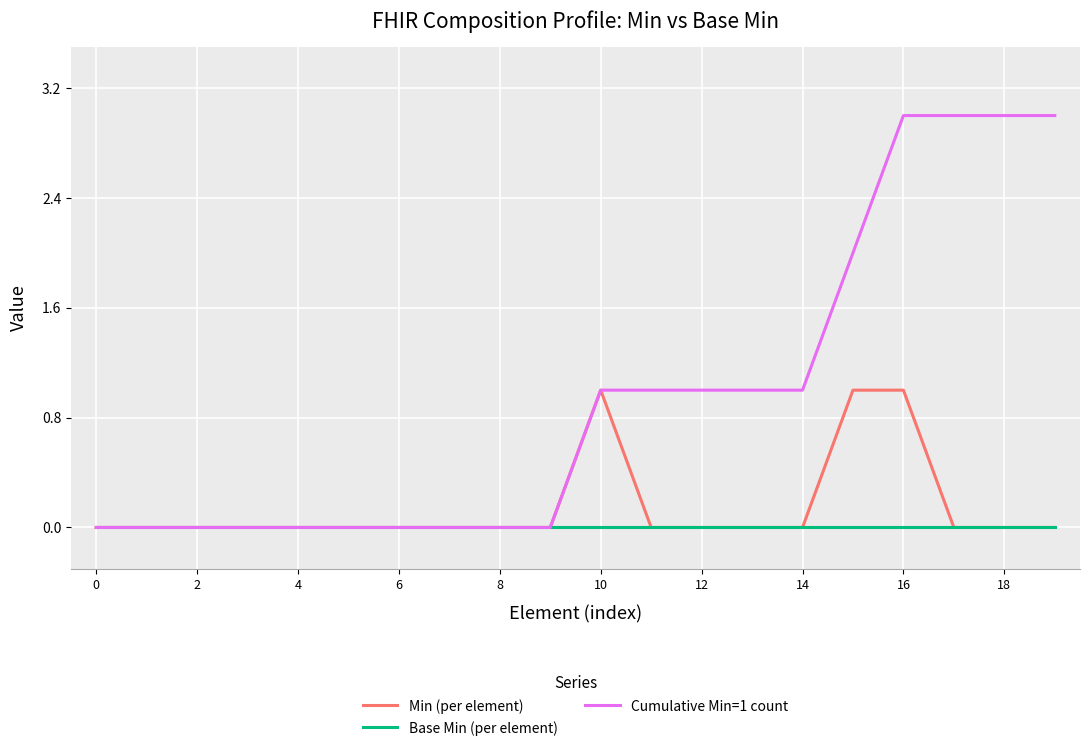

Does the chart display data point markers on the line(s)?

No